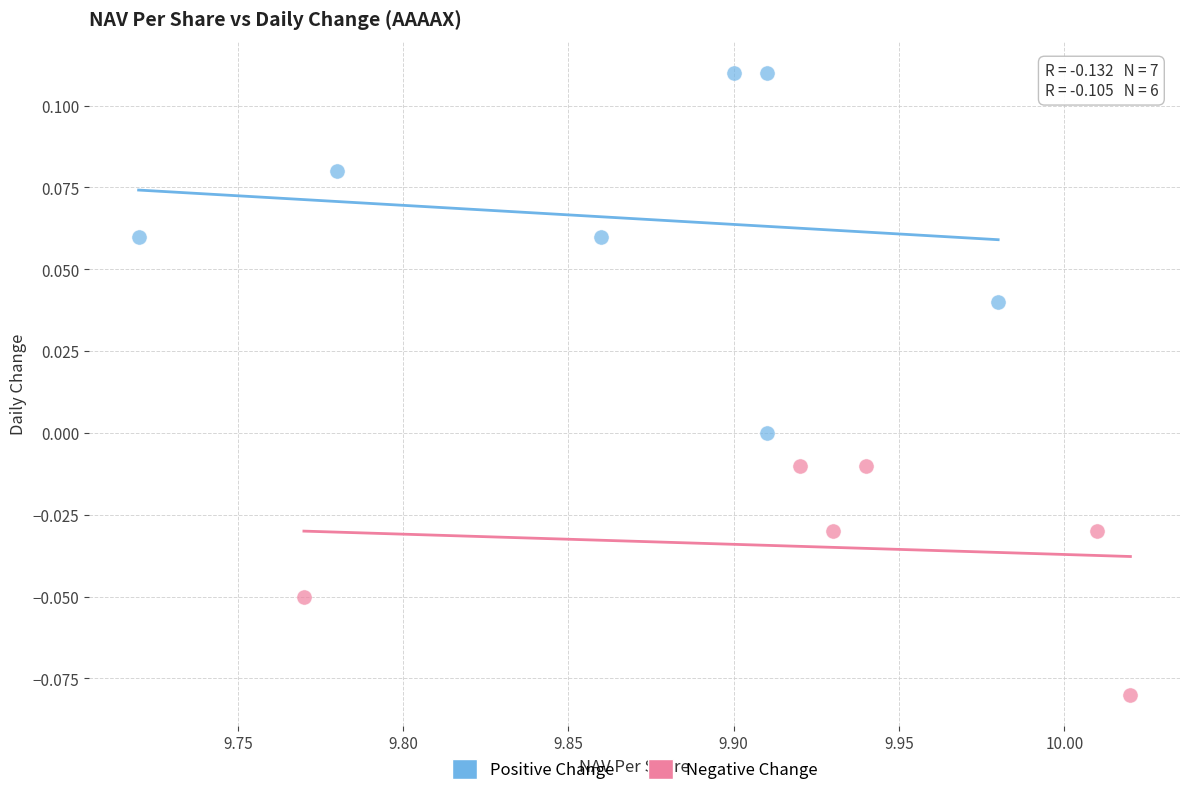

Which series has the largest Y range (max minus min)?

Positive Change